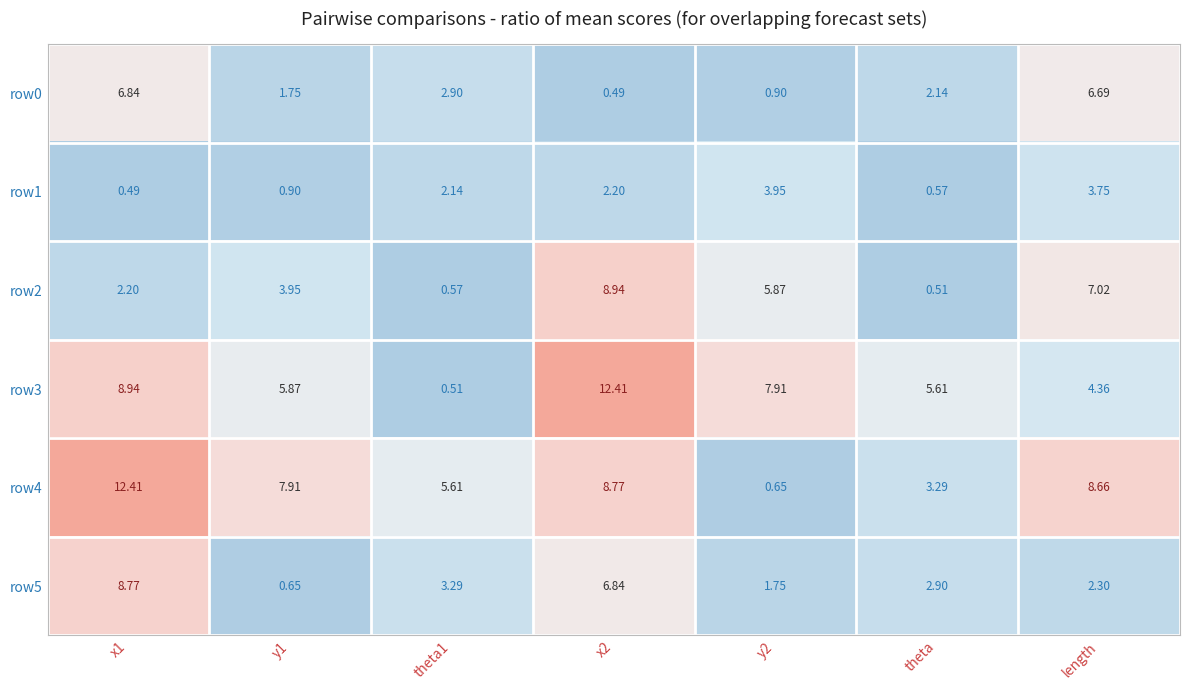

Is the value of row1 at theta1 greater than the value of row0 at theta1?

No